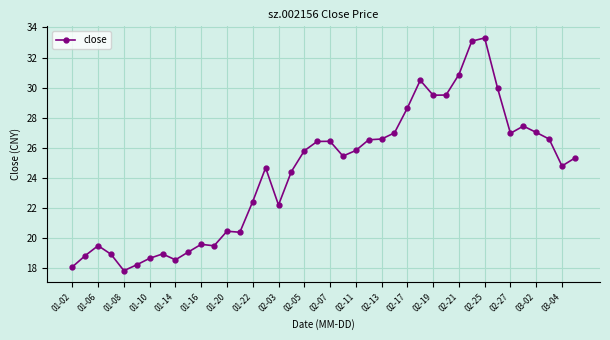

What is the average value?

24.4